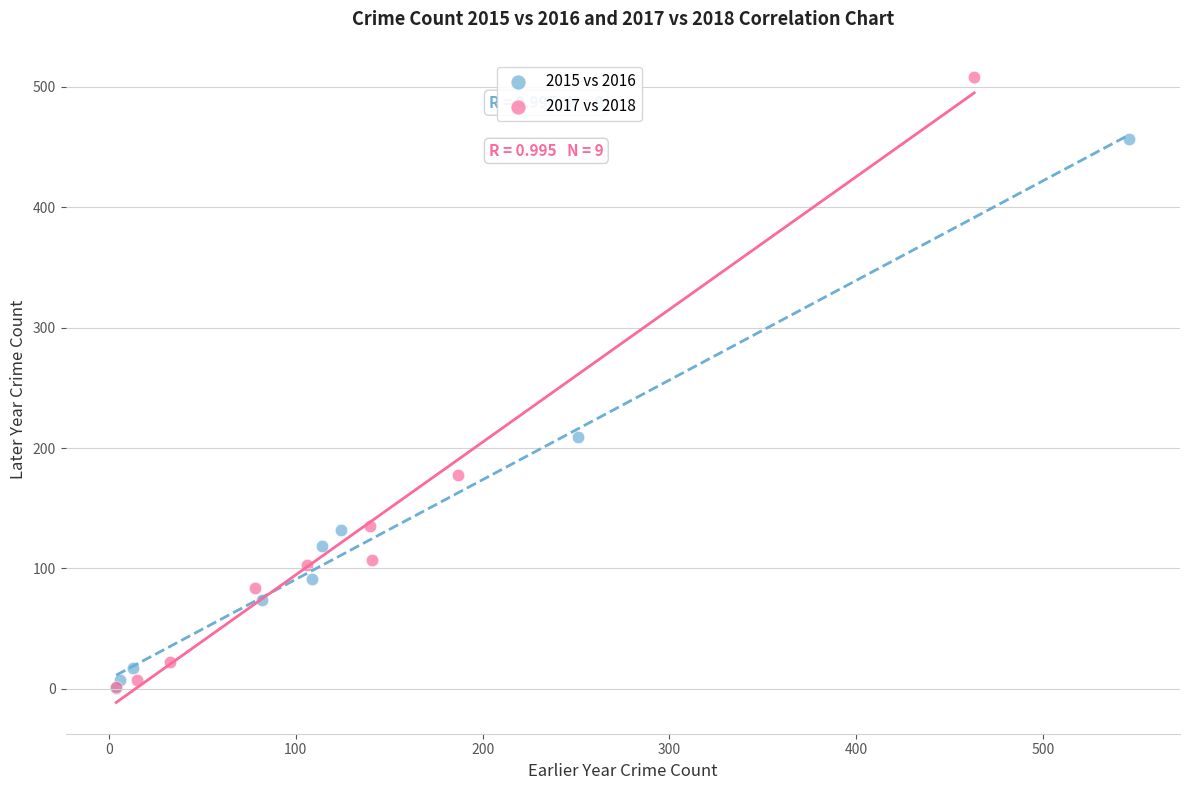

Which series reaches the maximum Y coordinate?

2017 vs 2018